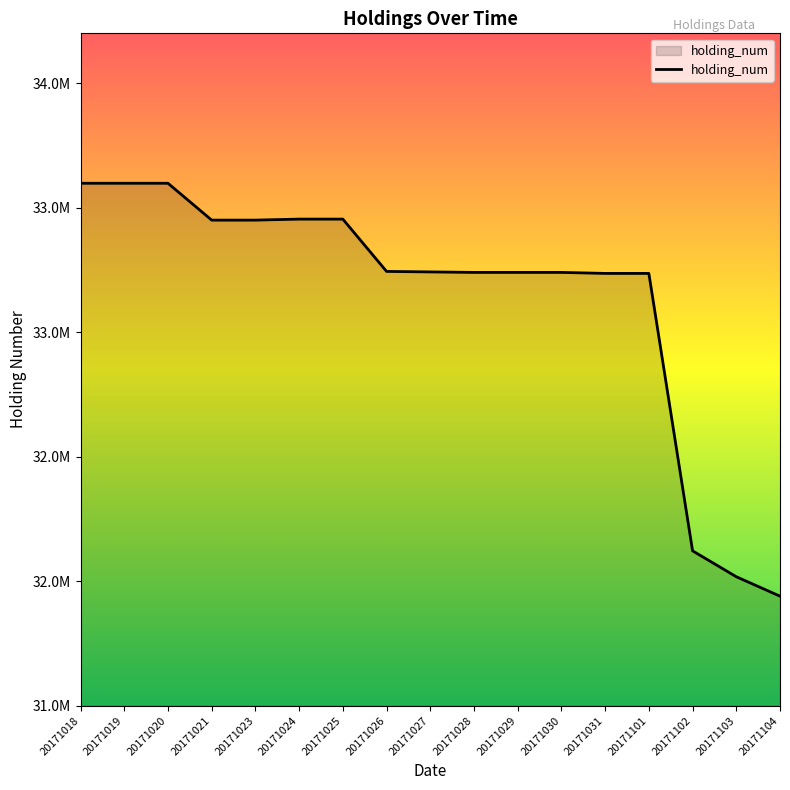

Is it true that the value at 20171104 is 8638808?

False